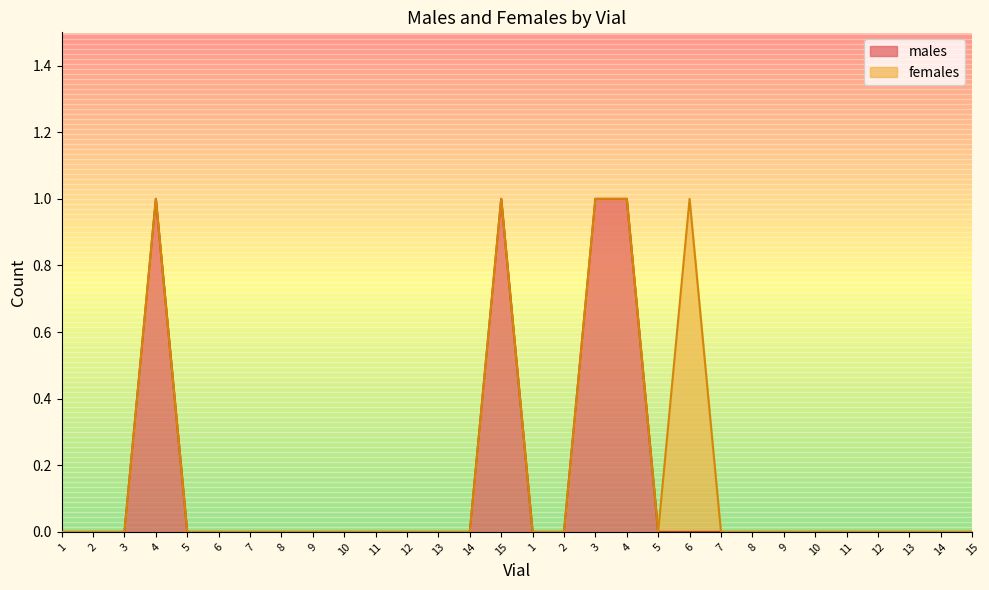

At which category does the chart reach its peak across all series?

4